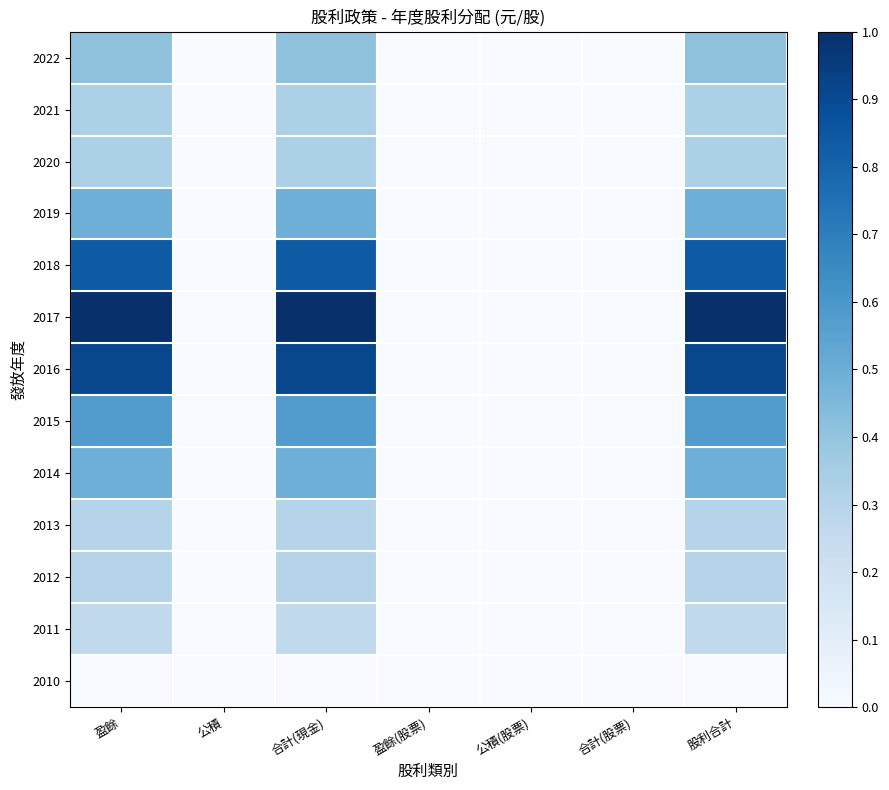

Which category has the highest value across all series?

盈餘